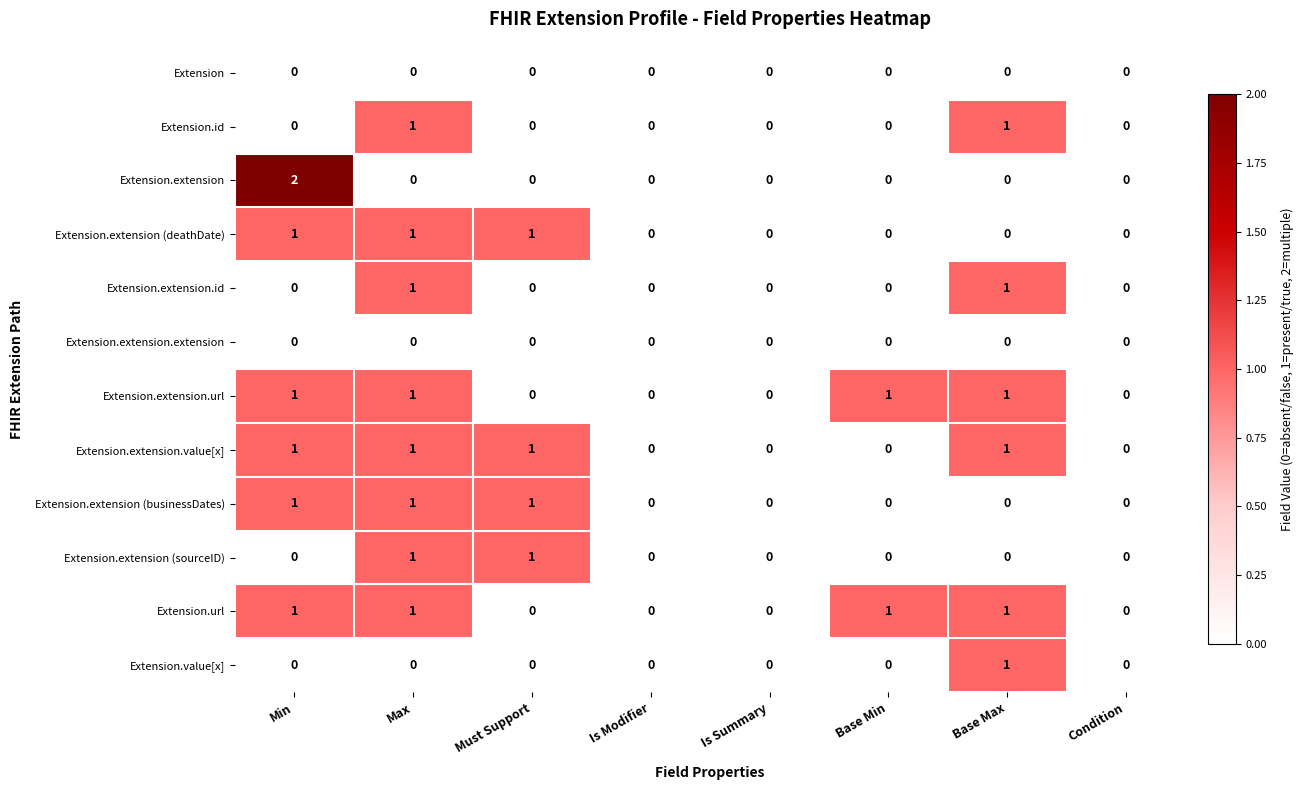

Which label corresponds to the largest value in the chart?

Min